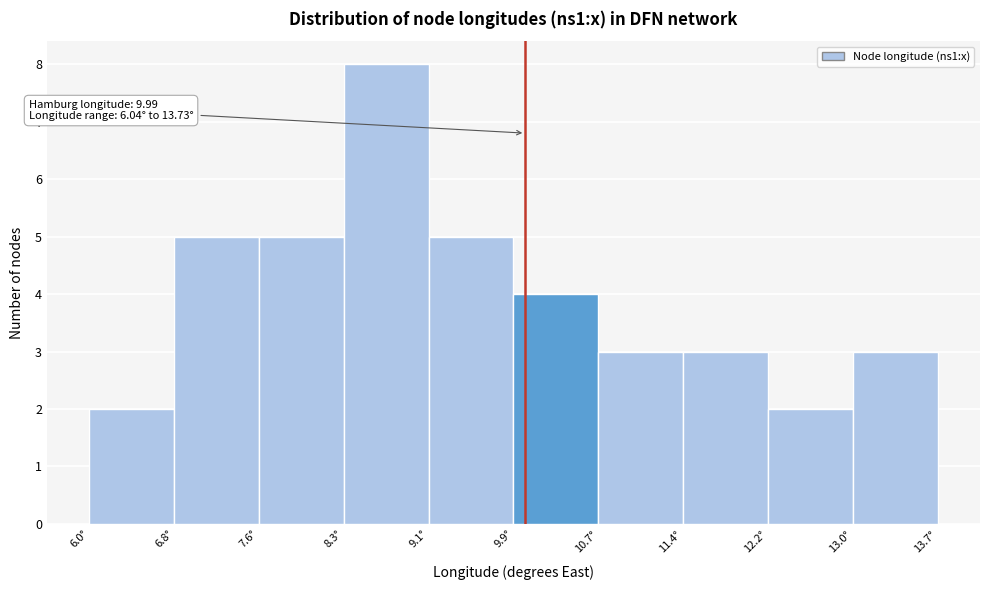

Over which range of the x-axis is the bar tallest?

8.3 to 9.1